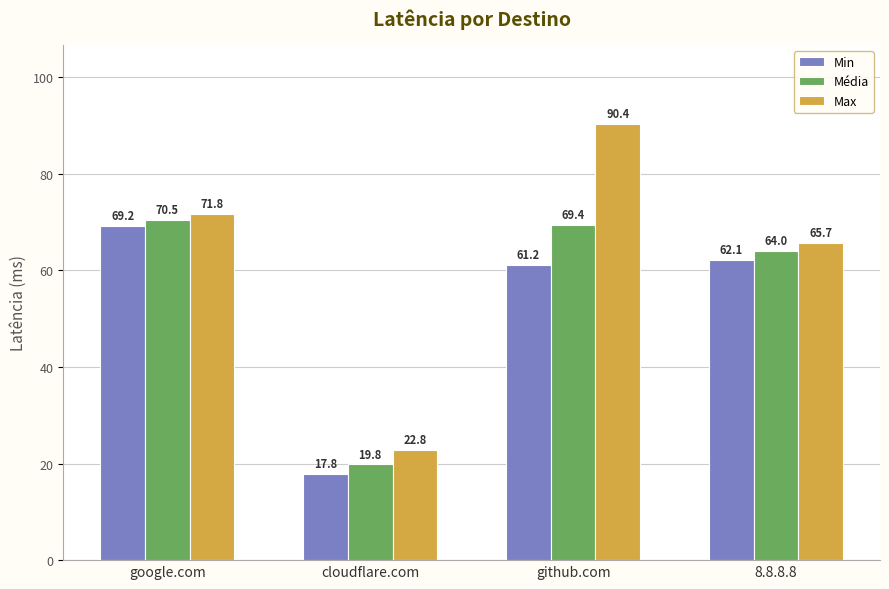

What is the minimum value shown in the chart?

17.8